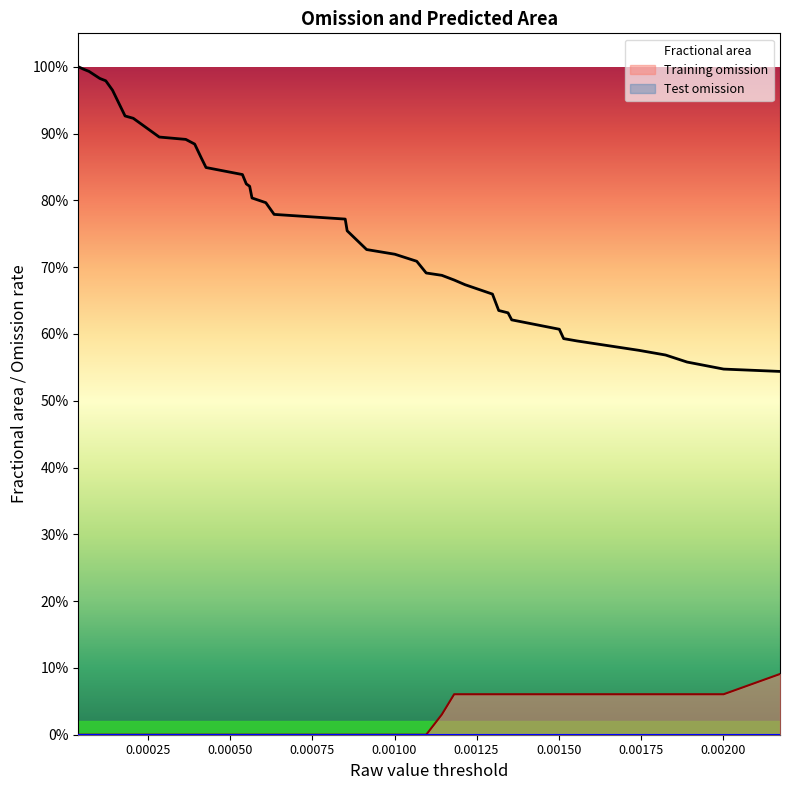

How many series are shown in this chart?

3